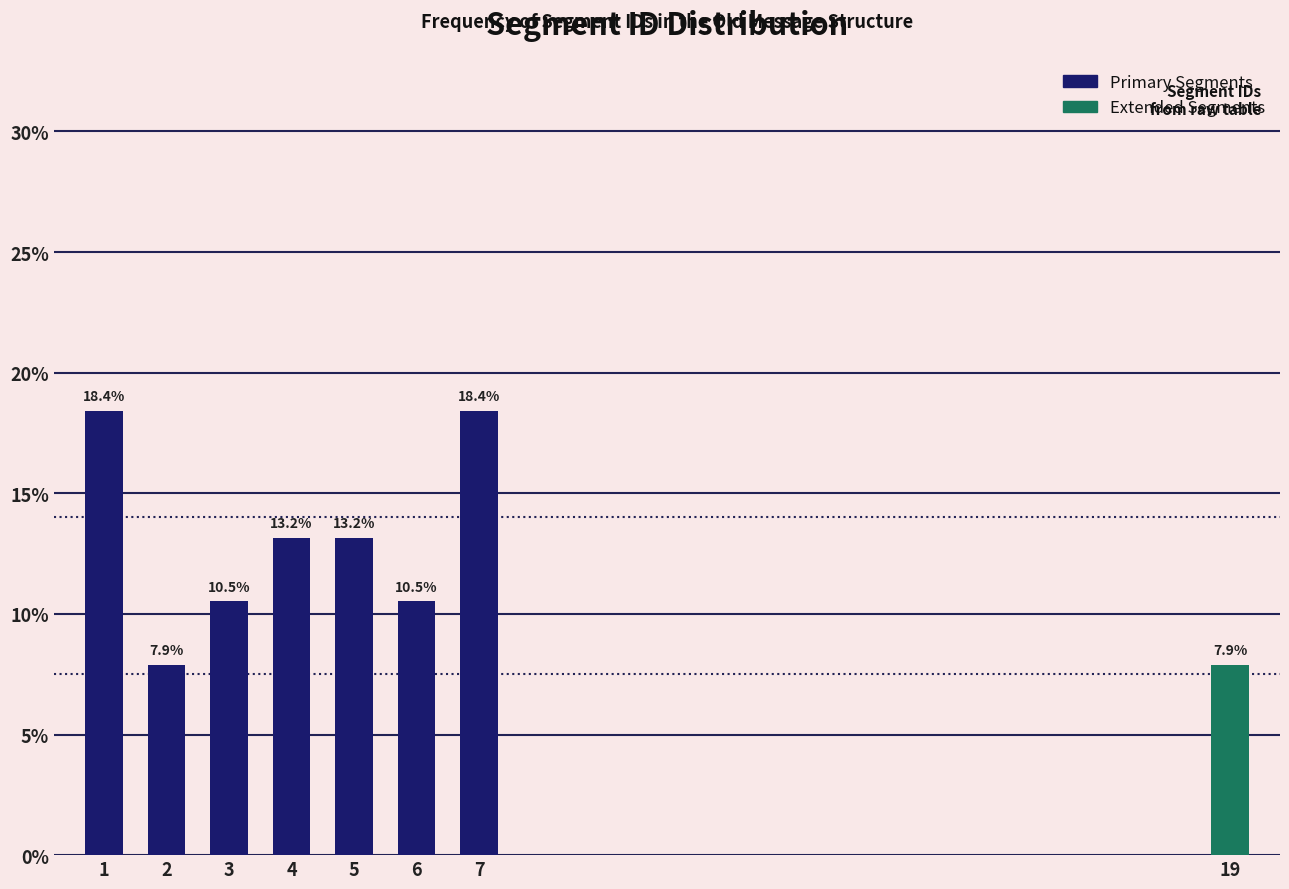

Reading right to left, list all the values displayed in this chart.

19=7.9	7=18.4	6=10.5	5=13.2	4=13.2	3=10.5	2=7.9	1=18.4